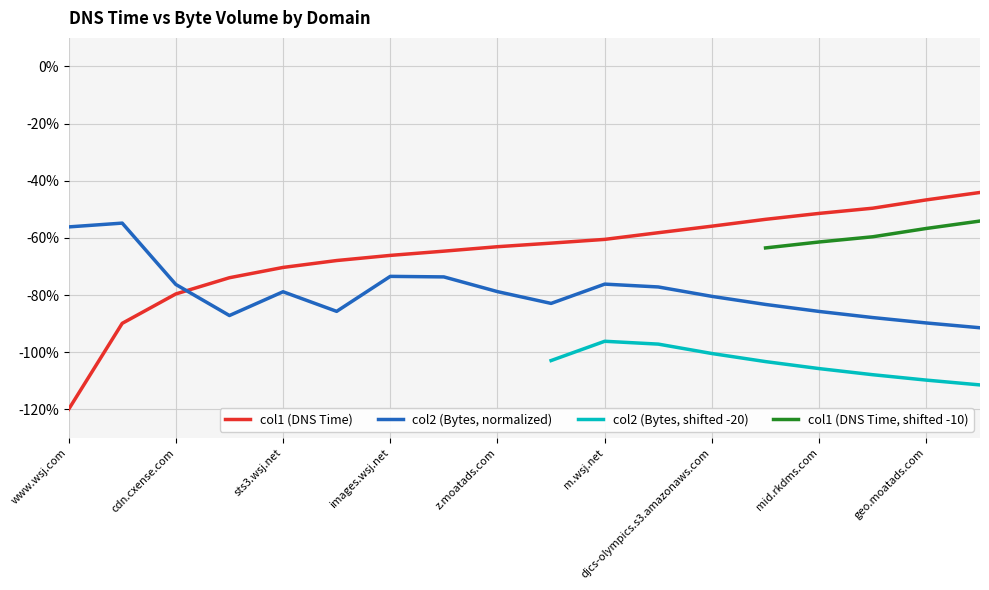

What is the approximate value of col1 (DNS Time) at cdn.cxense.com?

-79.6